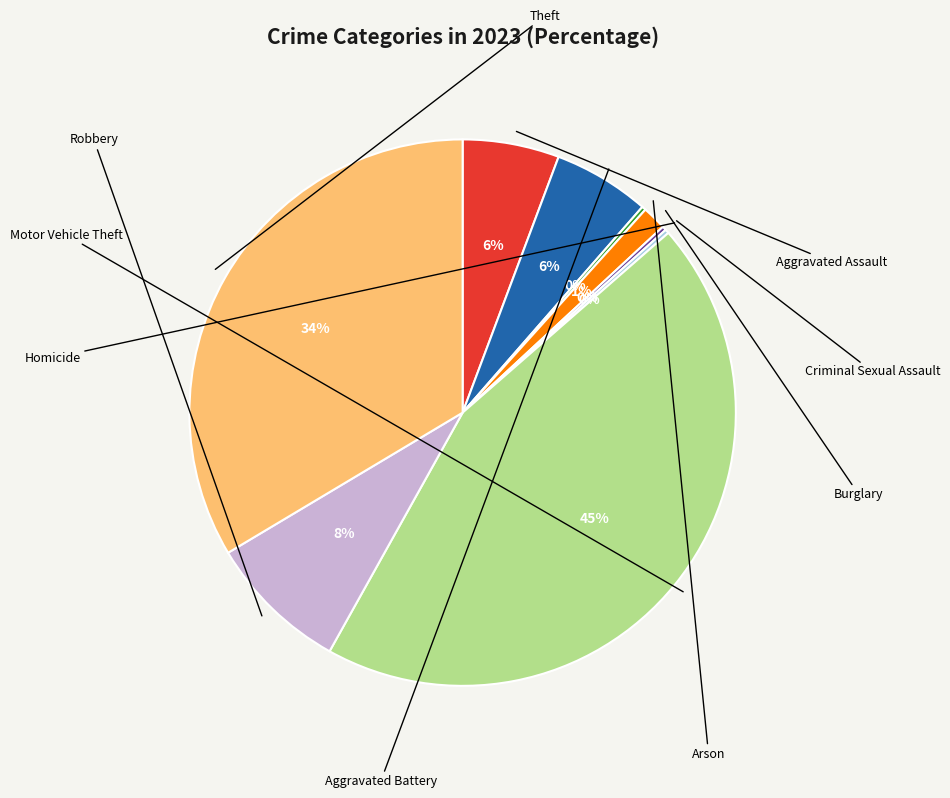

What is the largest slice in the pie chart?

Motor Vehicle Theft